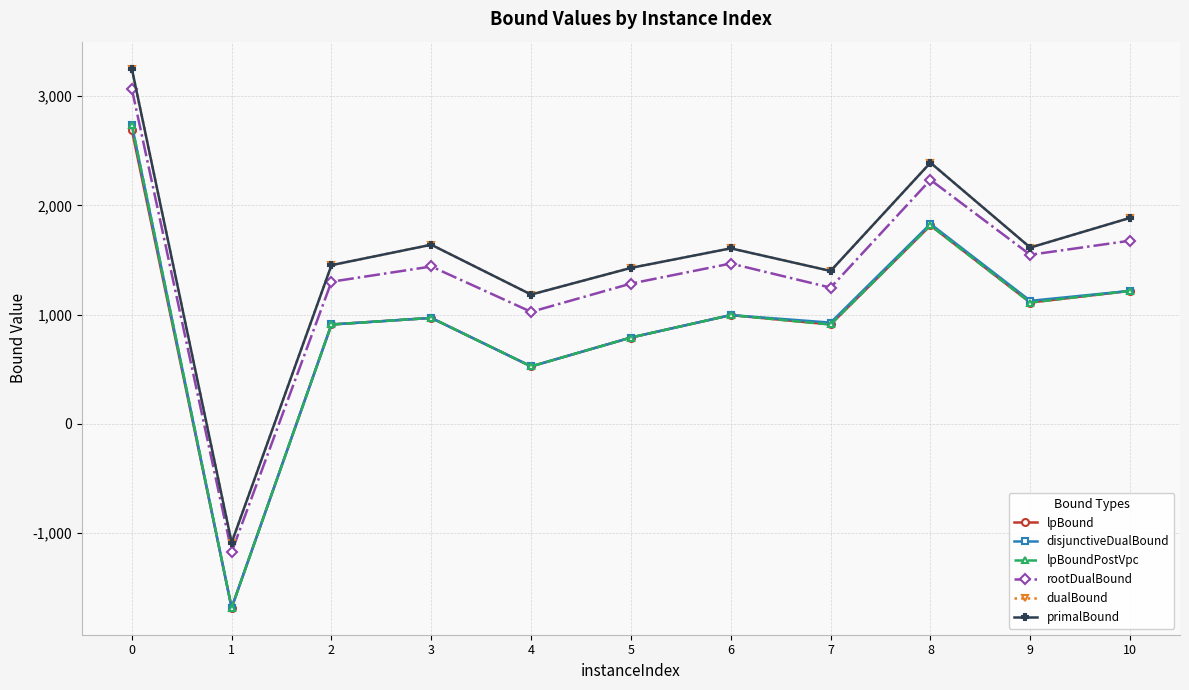

What is the spread (max minus min) of values at 7?

489.9